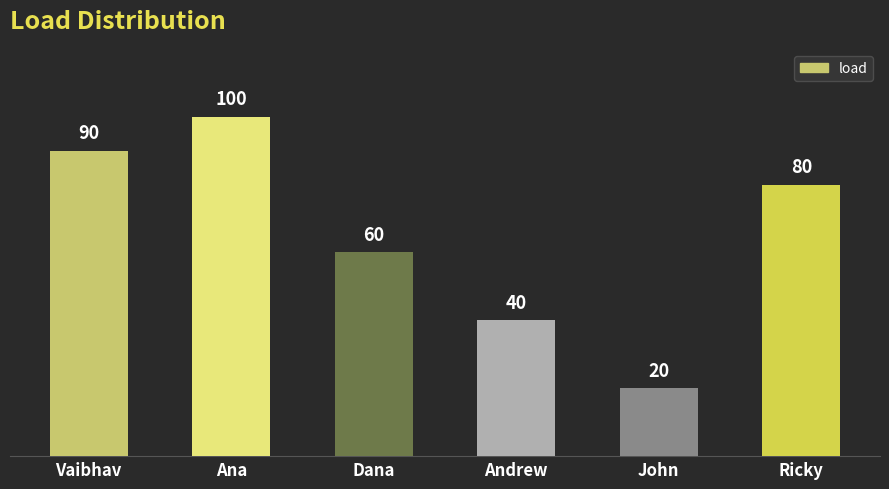

What is the label of the 2nd bar from the left?

Ana